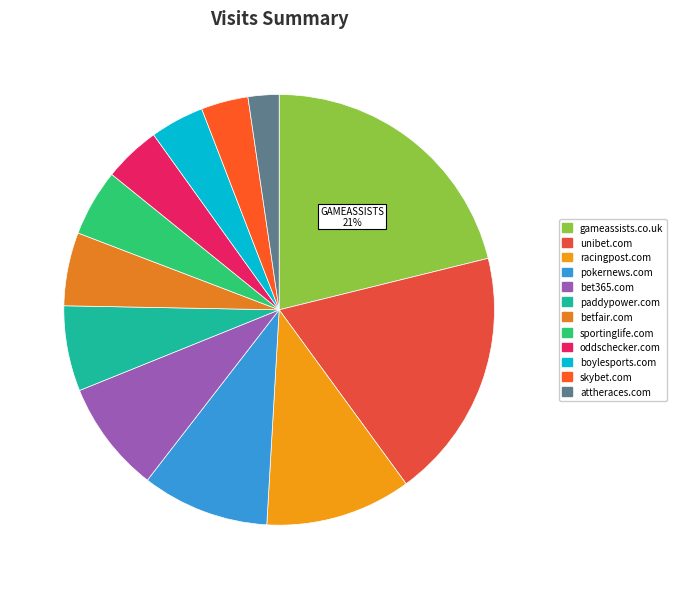

To the nearest percent, what portion does attheraces.com represent?

2%